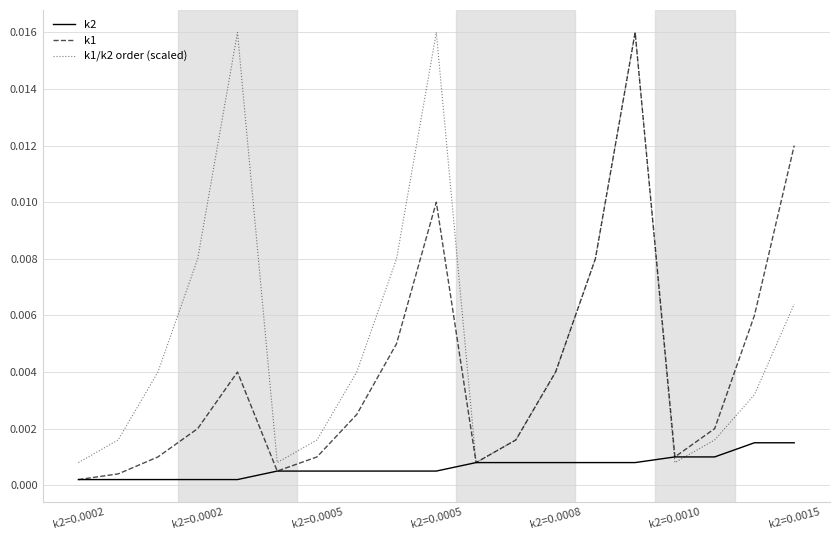

Rank the series by their average value, from lowest to highest.

k2, k1, k1/k2 order (scaled)